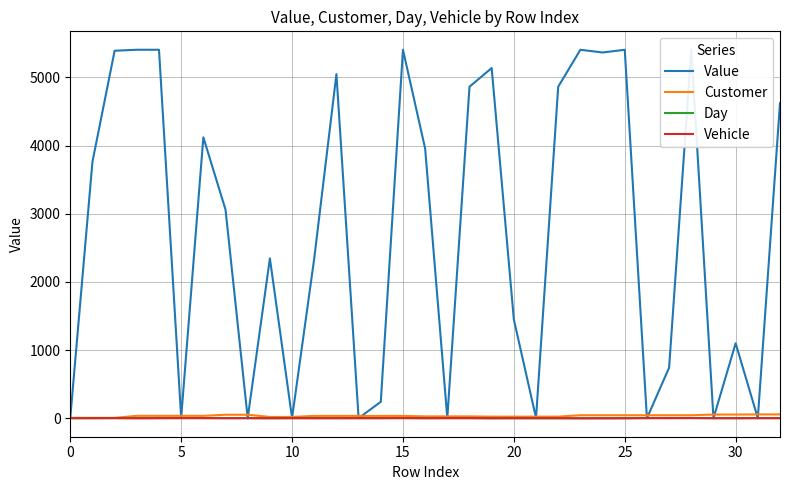

What is the label of the 18th point from the left?

17